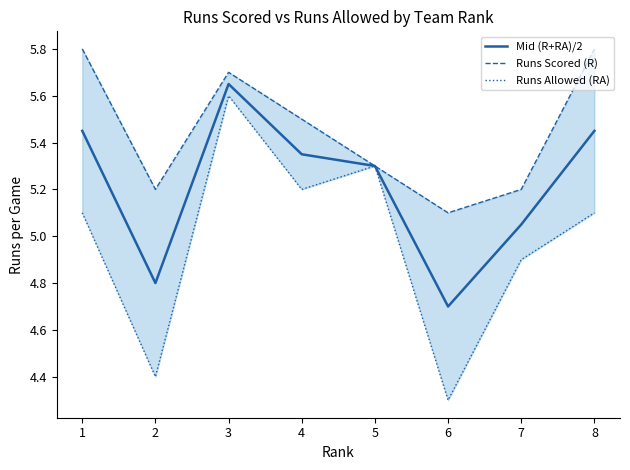

Is this an area chart (filled region under the line)?

No